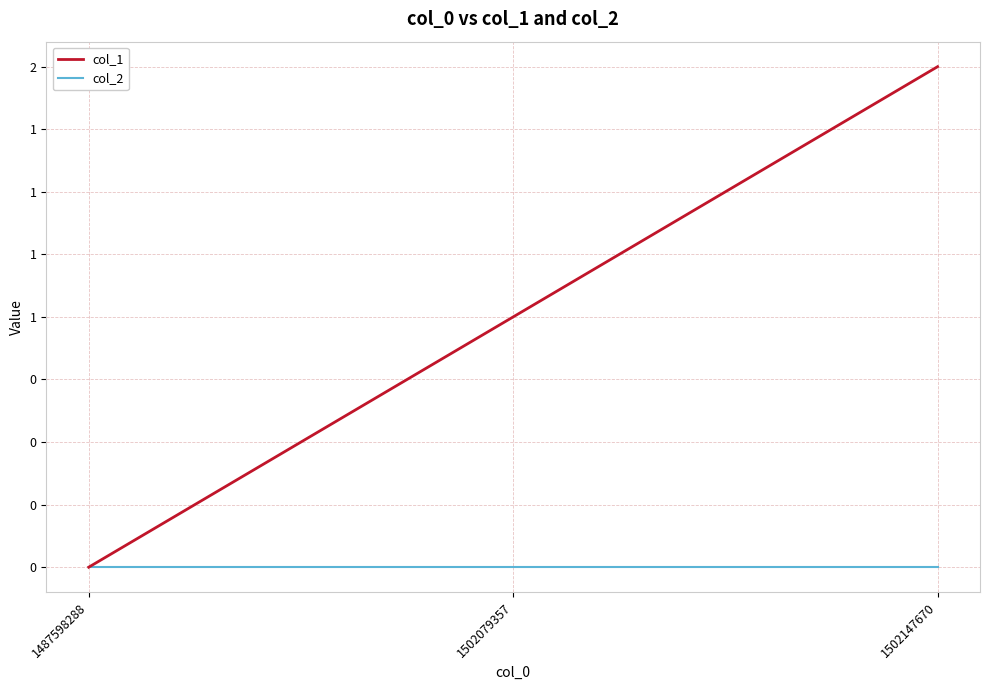

What is the spread (max minus min) of values at 1502079357?

1